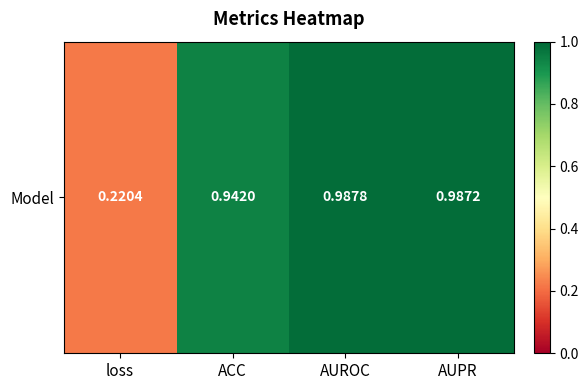

Reading left to right, extract all data points from this chart.

0.2	0.9	1.0	1.0